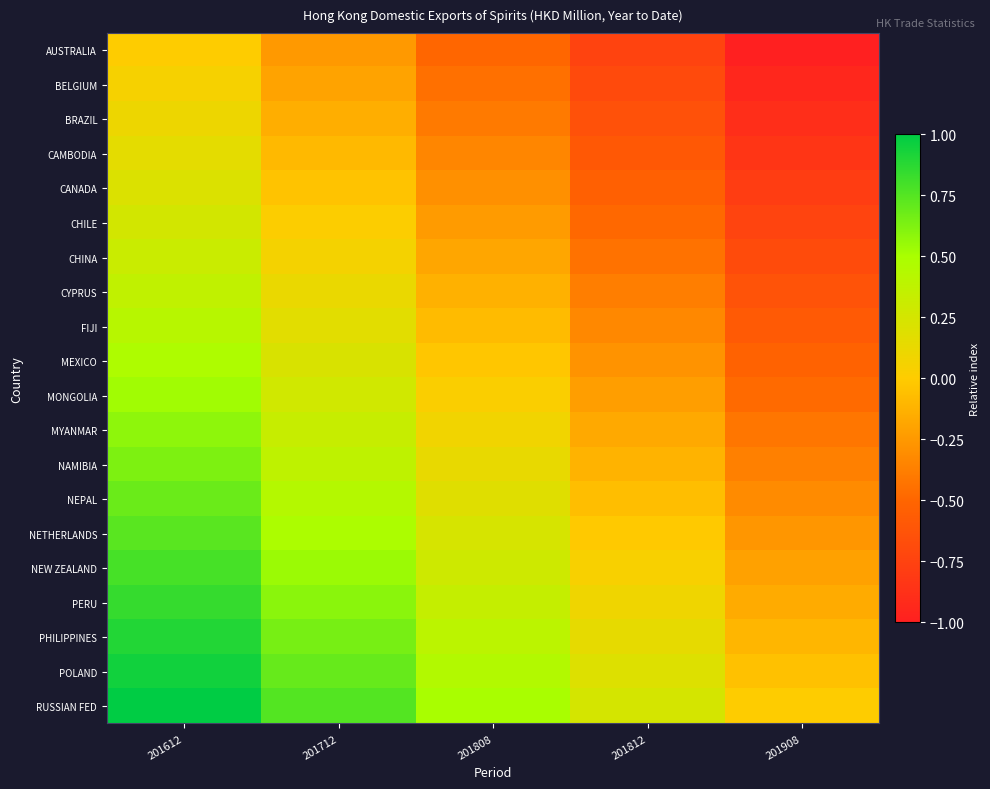

What is the difference between the highest and lowest values at 201612?

1.0